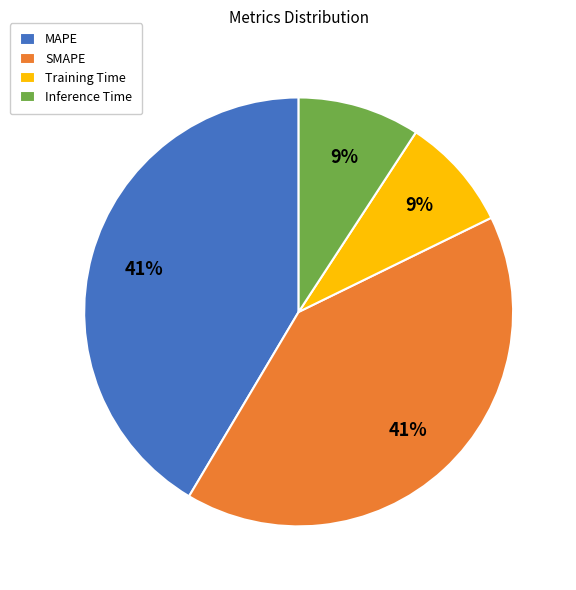

Is there a majority slice in this chart?

No